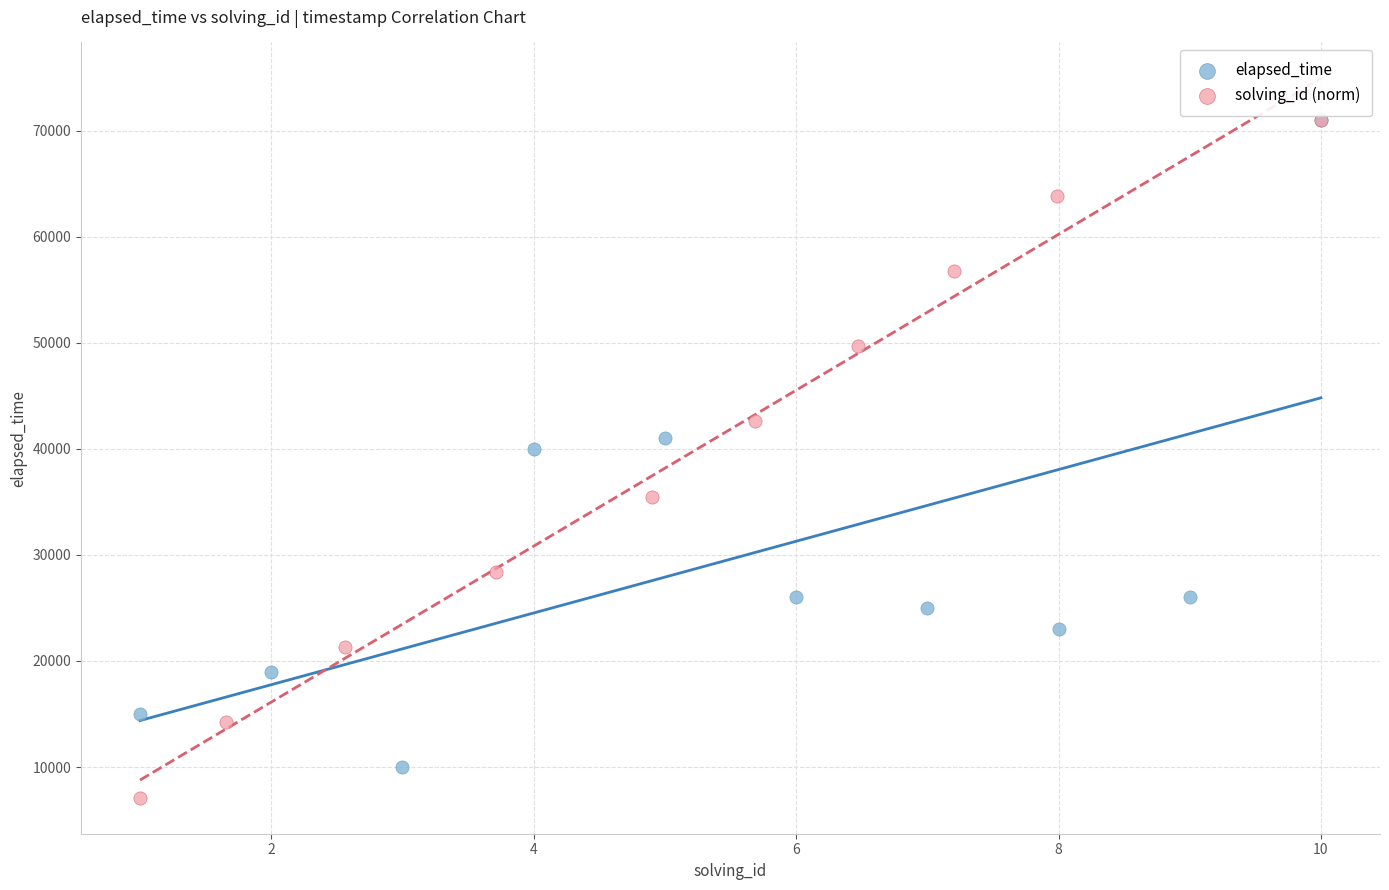

What are all the series names shown in the legend?

elapsed_time, solving_id (norm)